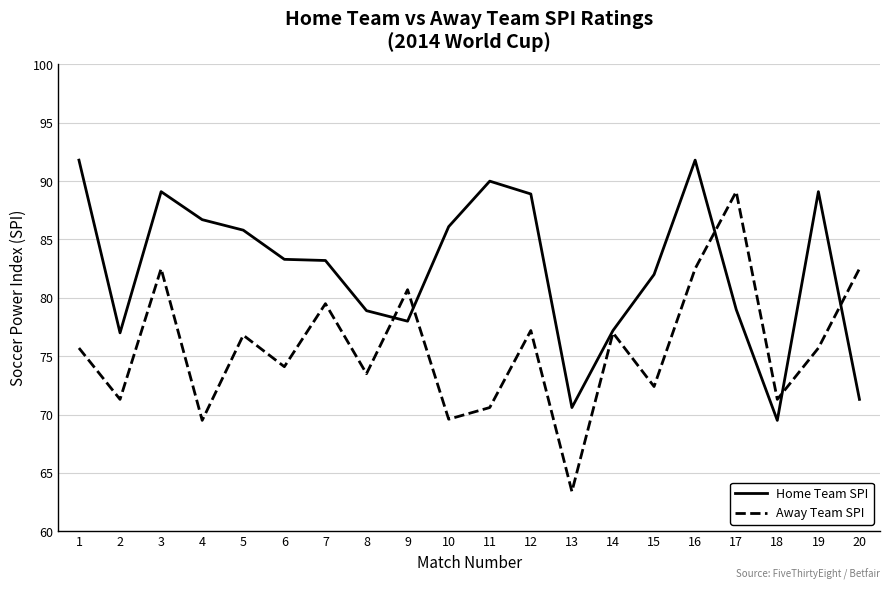

Which series has the largest total across all categories?

Home Team SPI